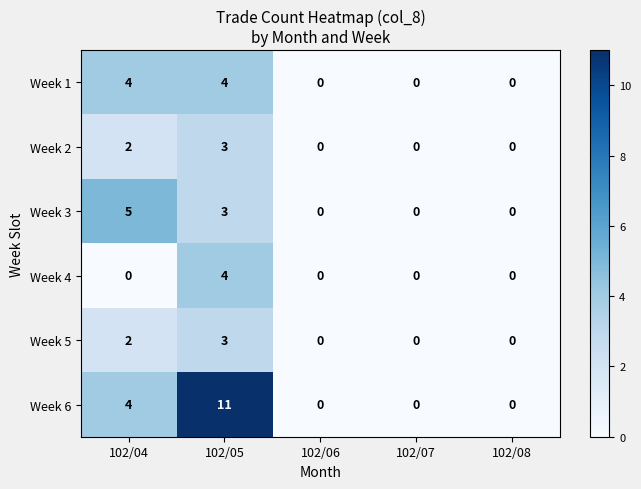

Which series has the largest total across all categories?

Week 6